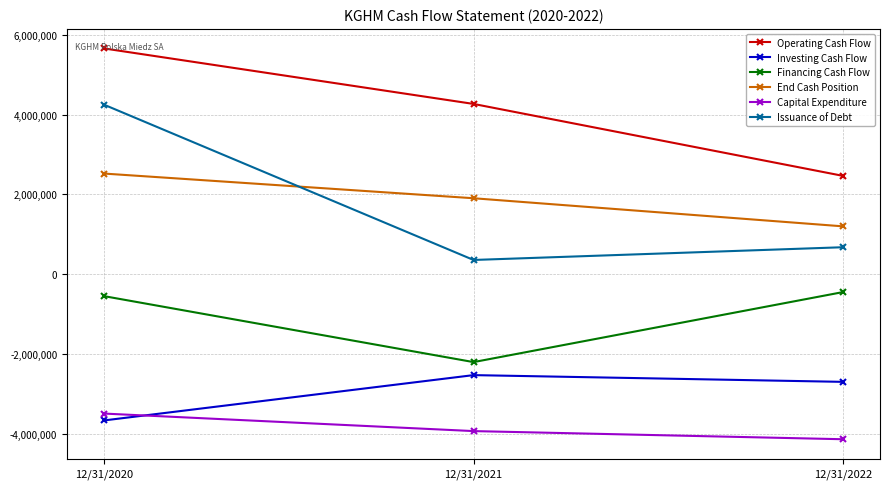

At which category is the sum across all series the highest?

12/31/2020